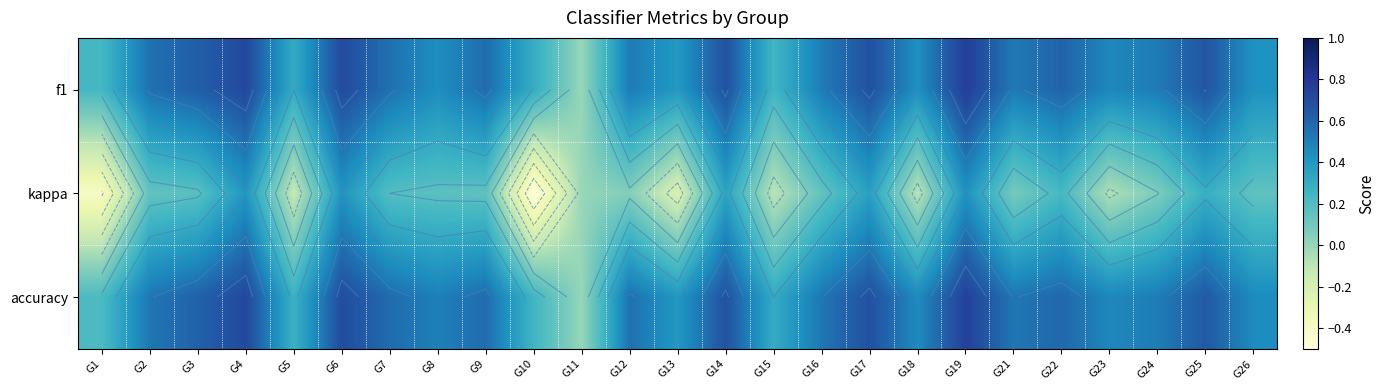

What is the average value of the kappa series?

0.1